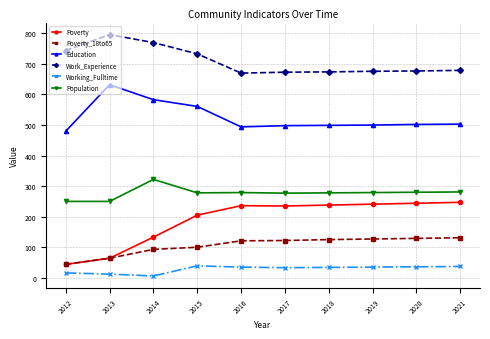

At which category does Population reach its first local peak?

2014